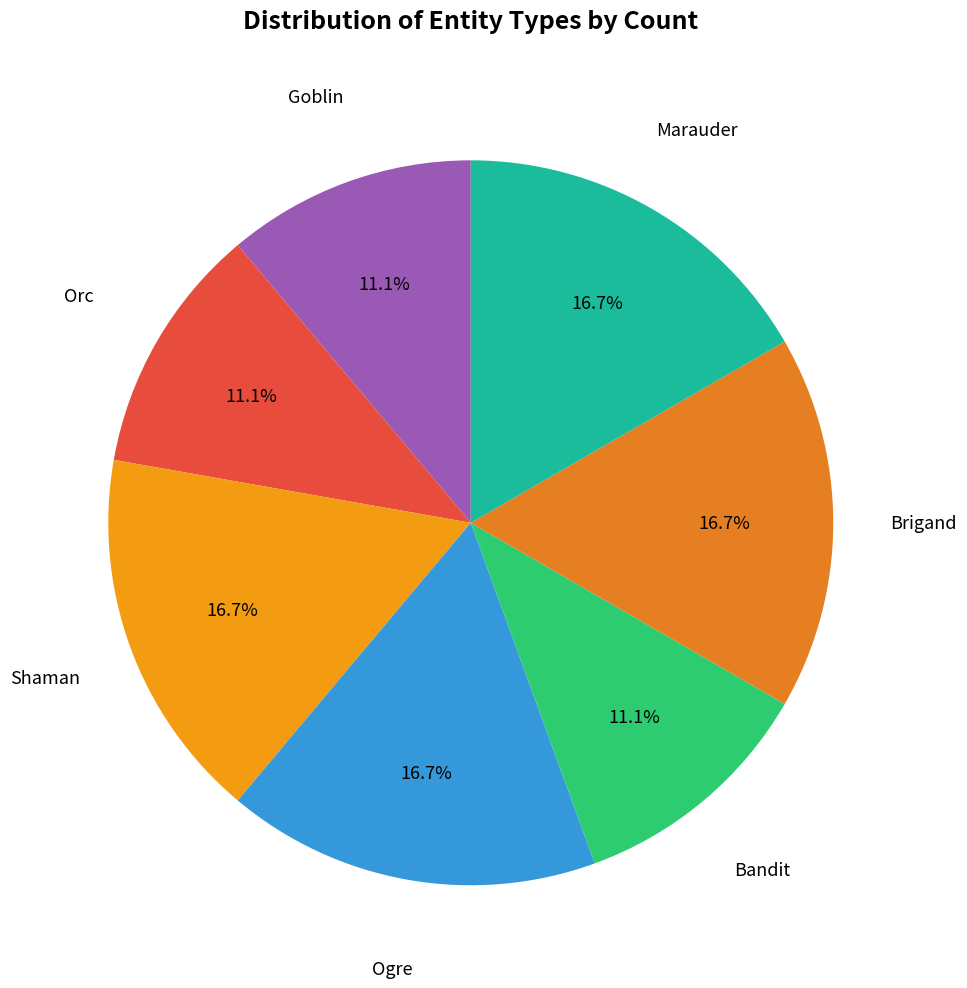

How many slices are in this pie chart?

7